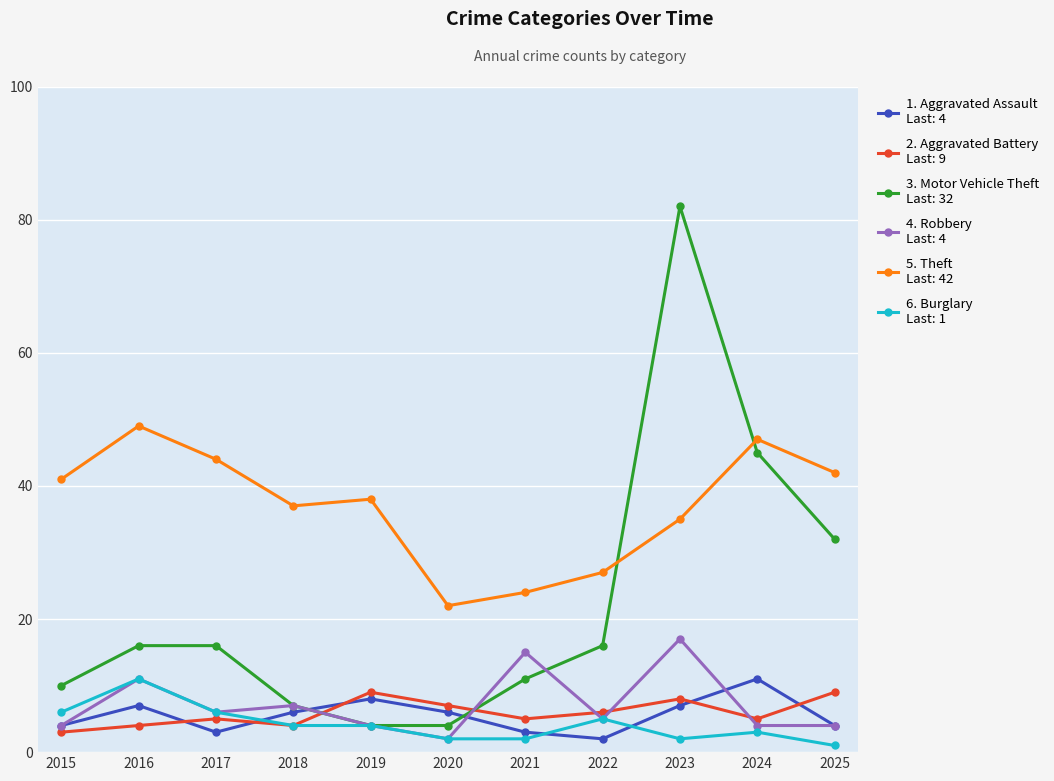

What is the total value across all series at 2018?

65